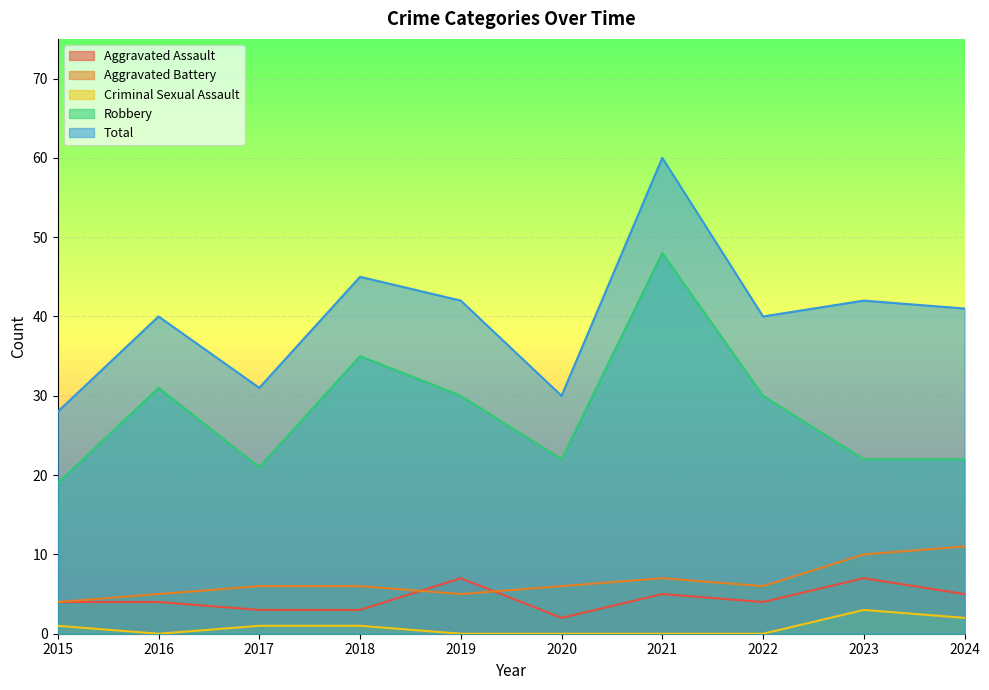

At which label does Criminal Sexual Assault first exceed 1?

2023